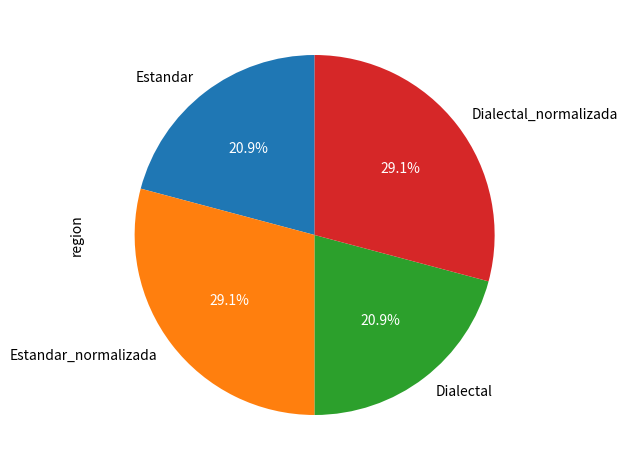

To the nearest percent, what percentage of the pie is Dialectal?

21%